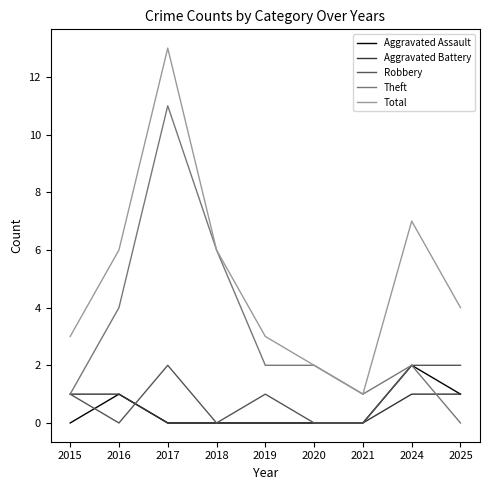

Reading left to right, what are all the values shown in this chart?

Aggravated Assault: 2015=0	2016=1	2017=0	2018=0	2019=0	2020=0	2021=0	2024=2	2025=1
Aggravated Battery: 2015=1	2016=1	2017=0	2018=0	2019=0	2020=0	2021=0	2024=1	2025=1
Robbery: 2015=1	2016=0	2017=2	2018=0	2019=1	2020=0	2021=0	2024=2	2025=2
Theft: 2015=1	2016=4	2017=11	2018=6	2019=2	2020=2	2021=1	2024=2	2025=0
Total: 2015=3	2016=6	2017=13	2018=6	2019=3	2020=2	2021=1	2024=7	2025=4